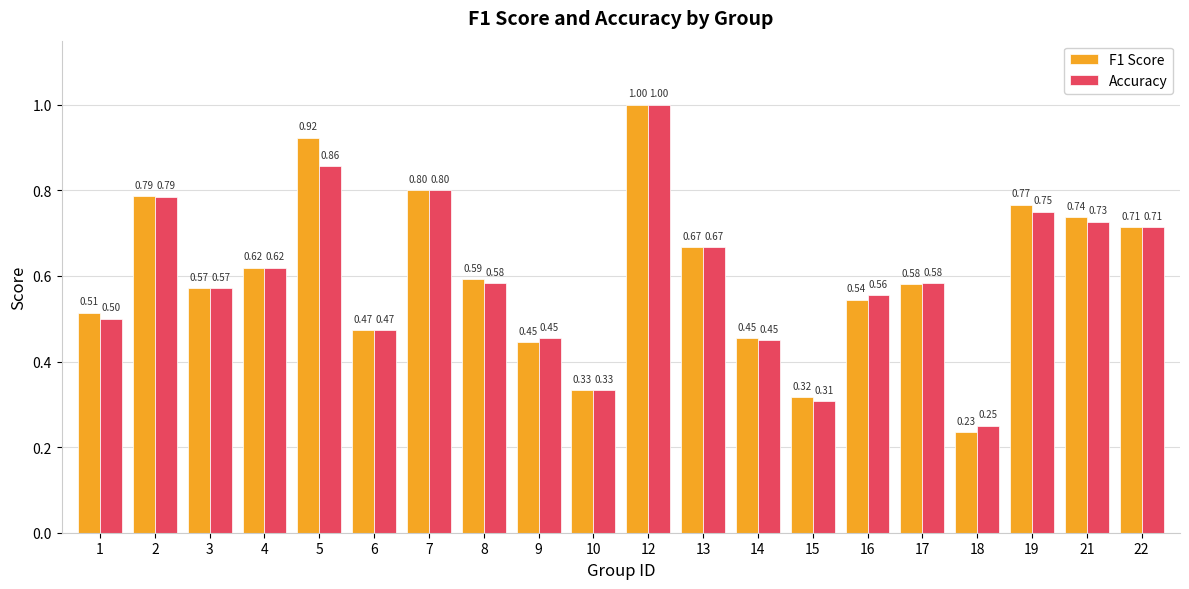

What is the sum of all Accuracy values?

12.0